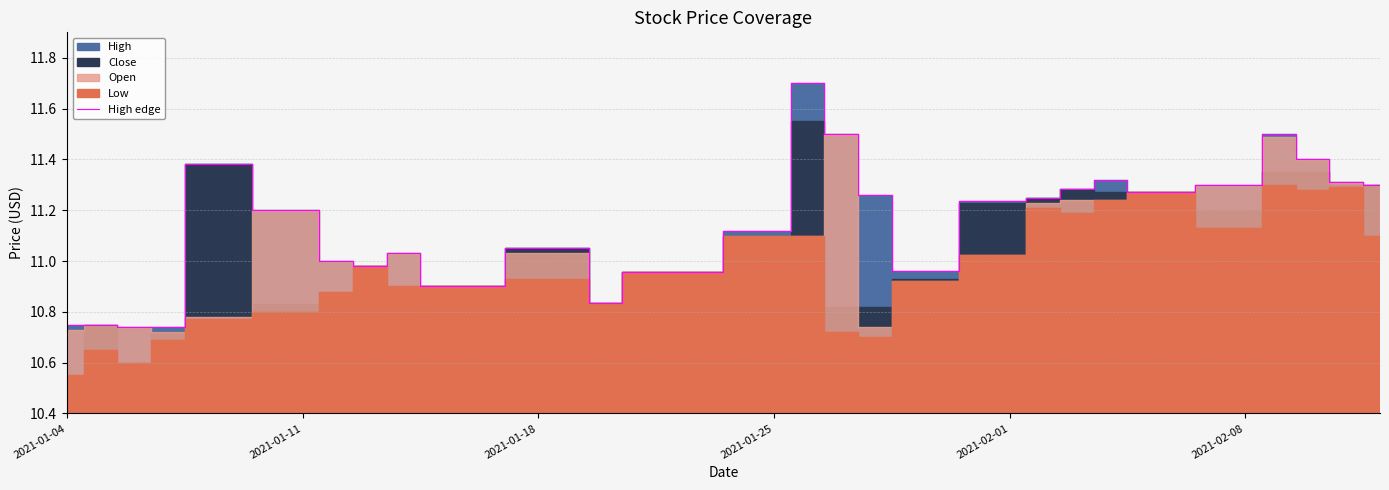

True or false: there are more than 0 points higher than both neighbors.

True